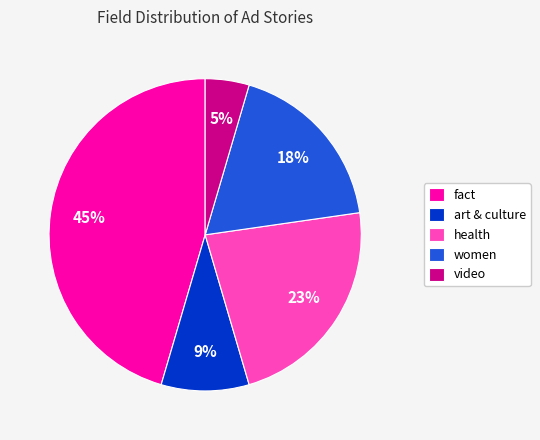

What is the smallest slice in the pie chart?

video